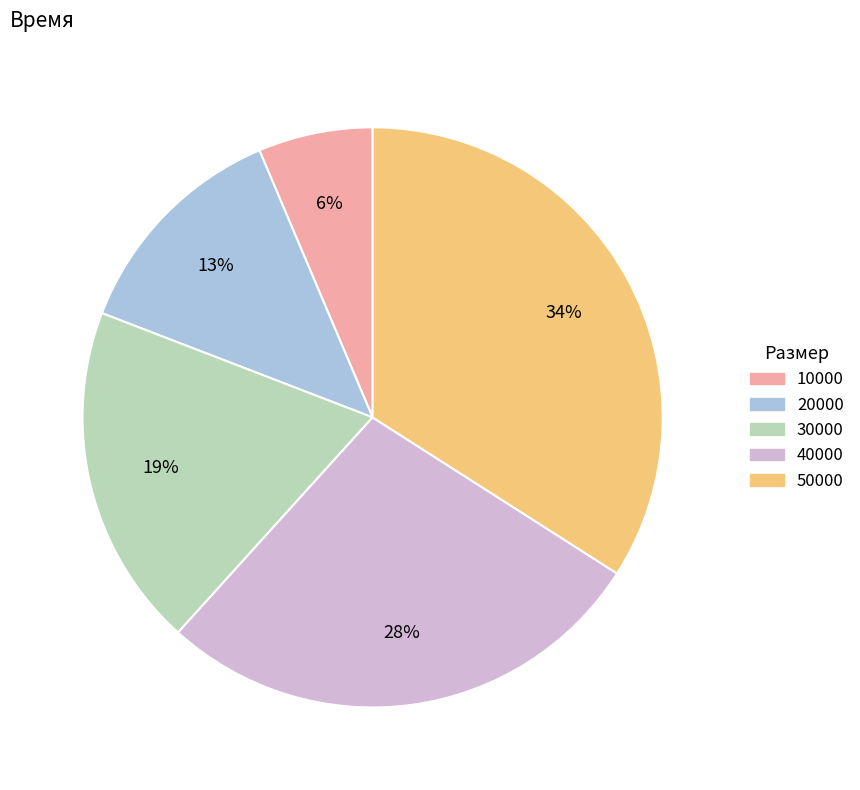

To the nearest percent, what is the combined percentage of 10000 and 40000?

34%